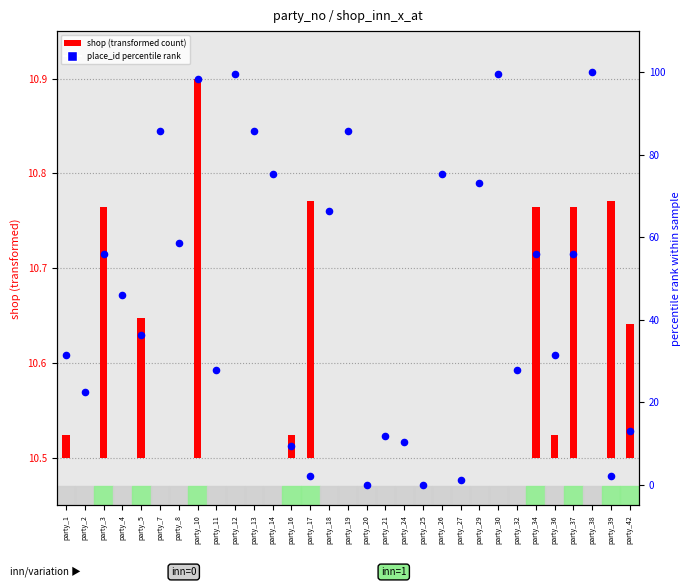

Which series has the largest total across all categories?

place_id percentile rank